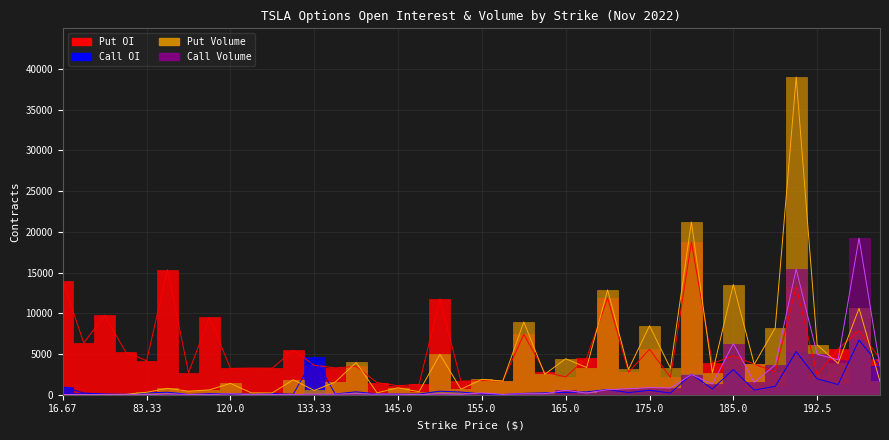

Does the chart display data point markers on the line(s)?

No